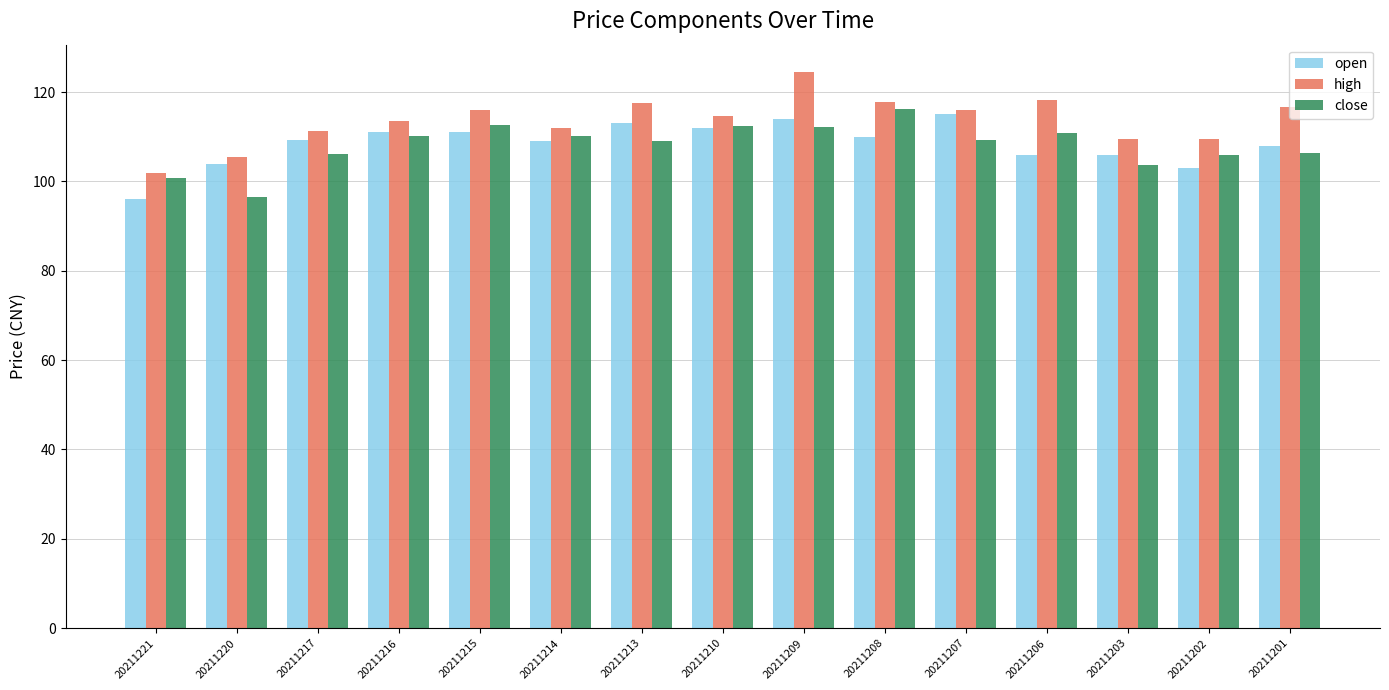

What is the minimum value shown in the chart?

96.0